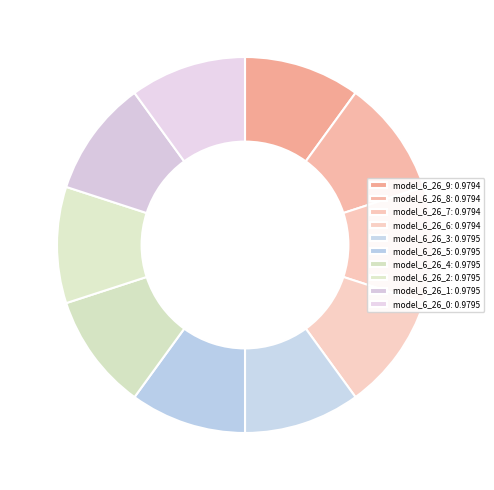

How many segments does this pie chart have?

10